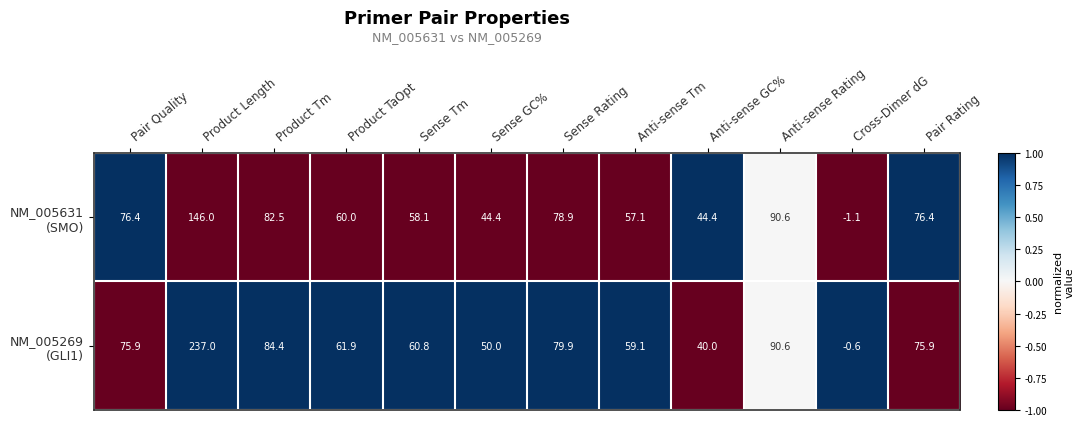

At which category is the sum across all series the highest?

Product Length